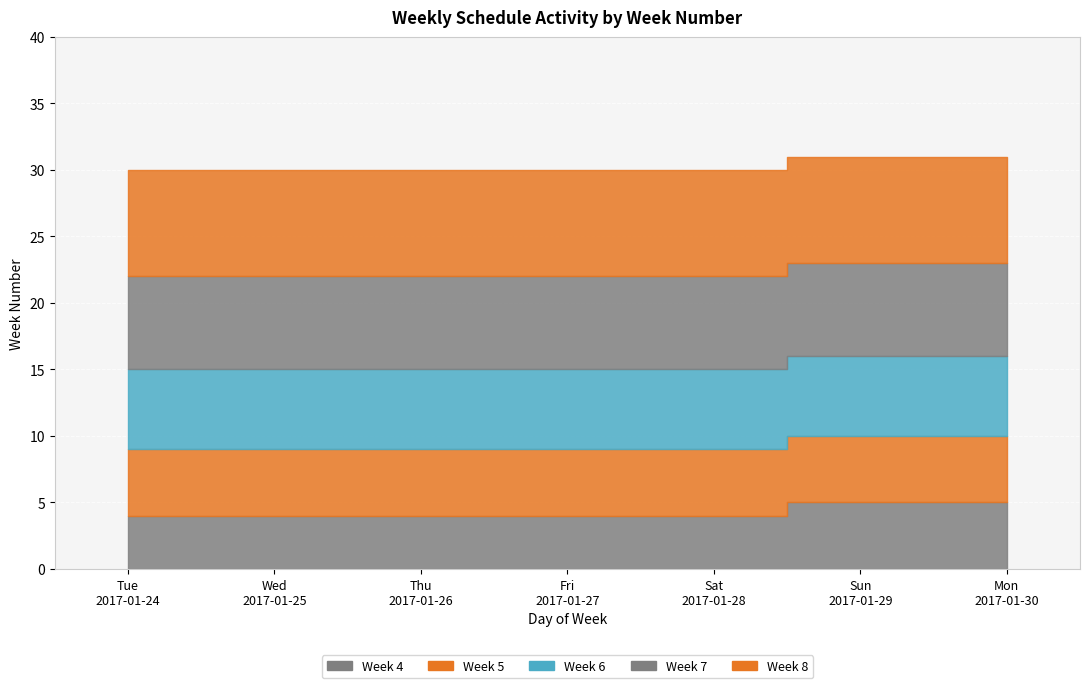

Which has a higher value, 2017-01-30 or 2017-01-27?

2017-01-30